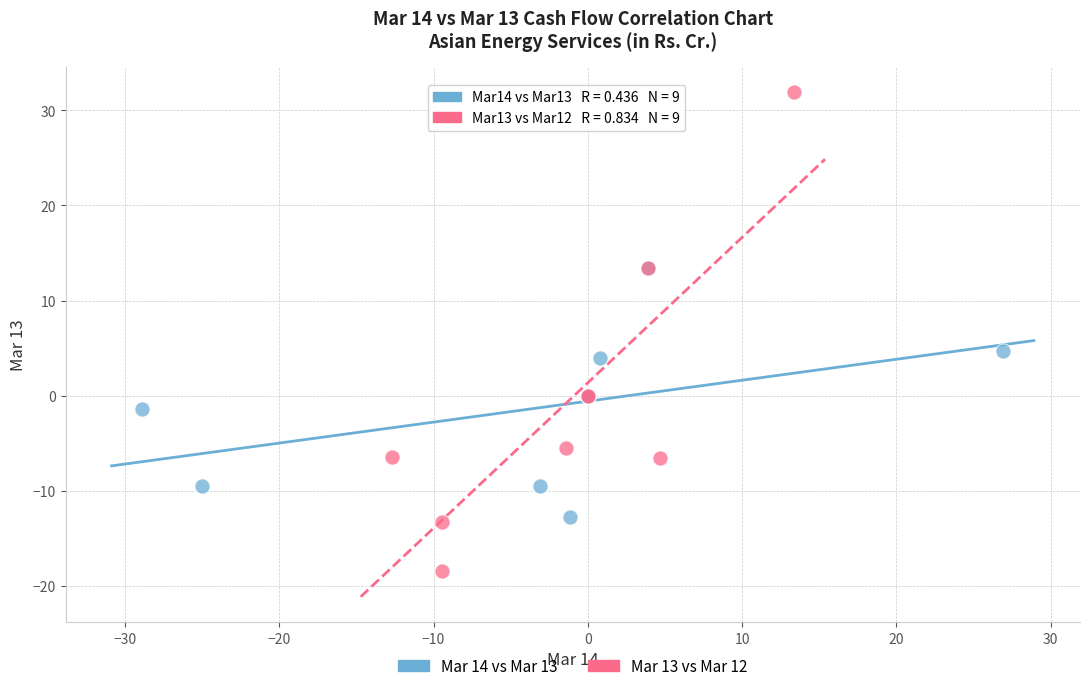

Which series has the largest Y range (max minus min)?

Mar 13 vs Mar 12